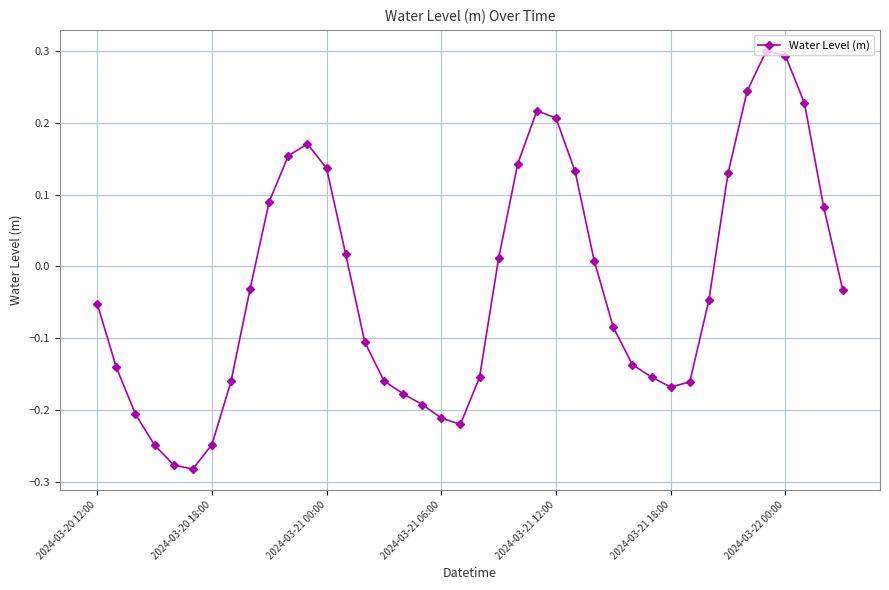

True or false: the data has more than 0 interior local peaks.

True